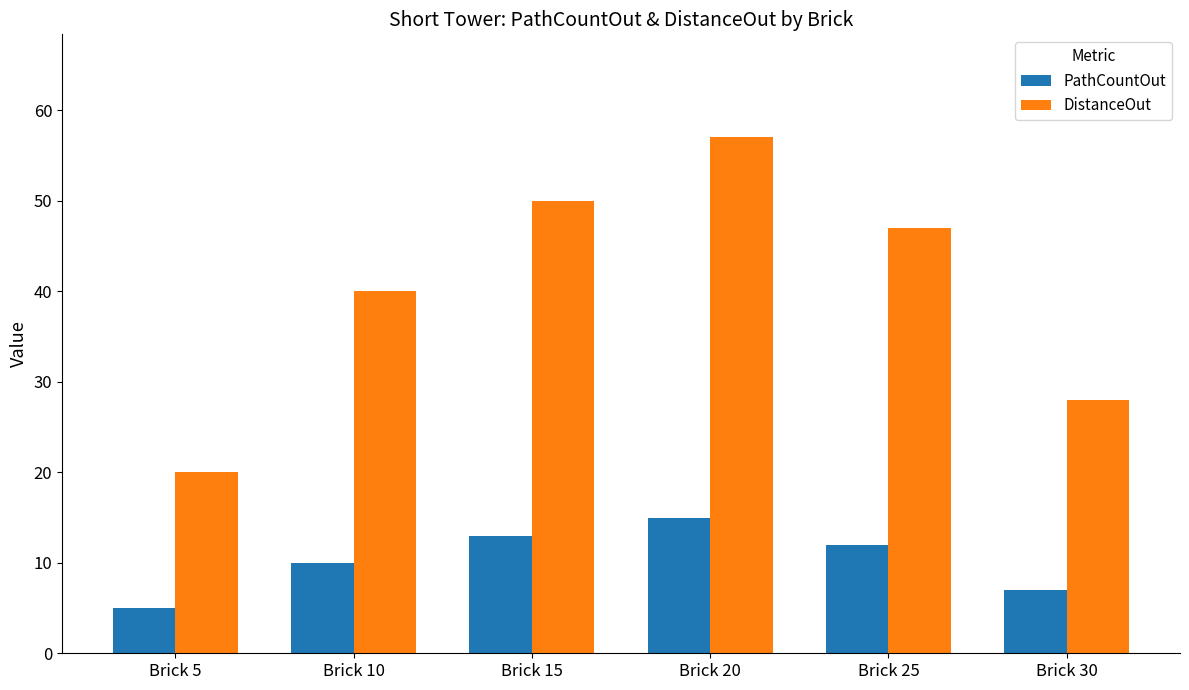

How many series are shown in this chart?

2